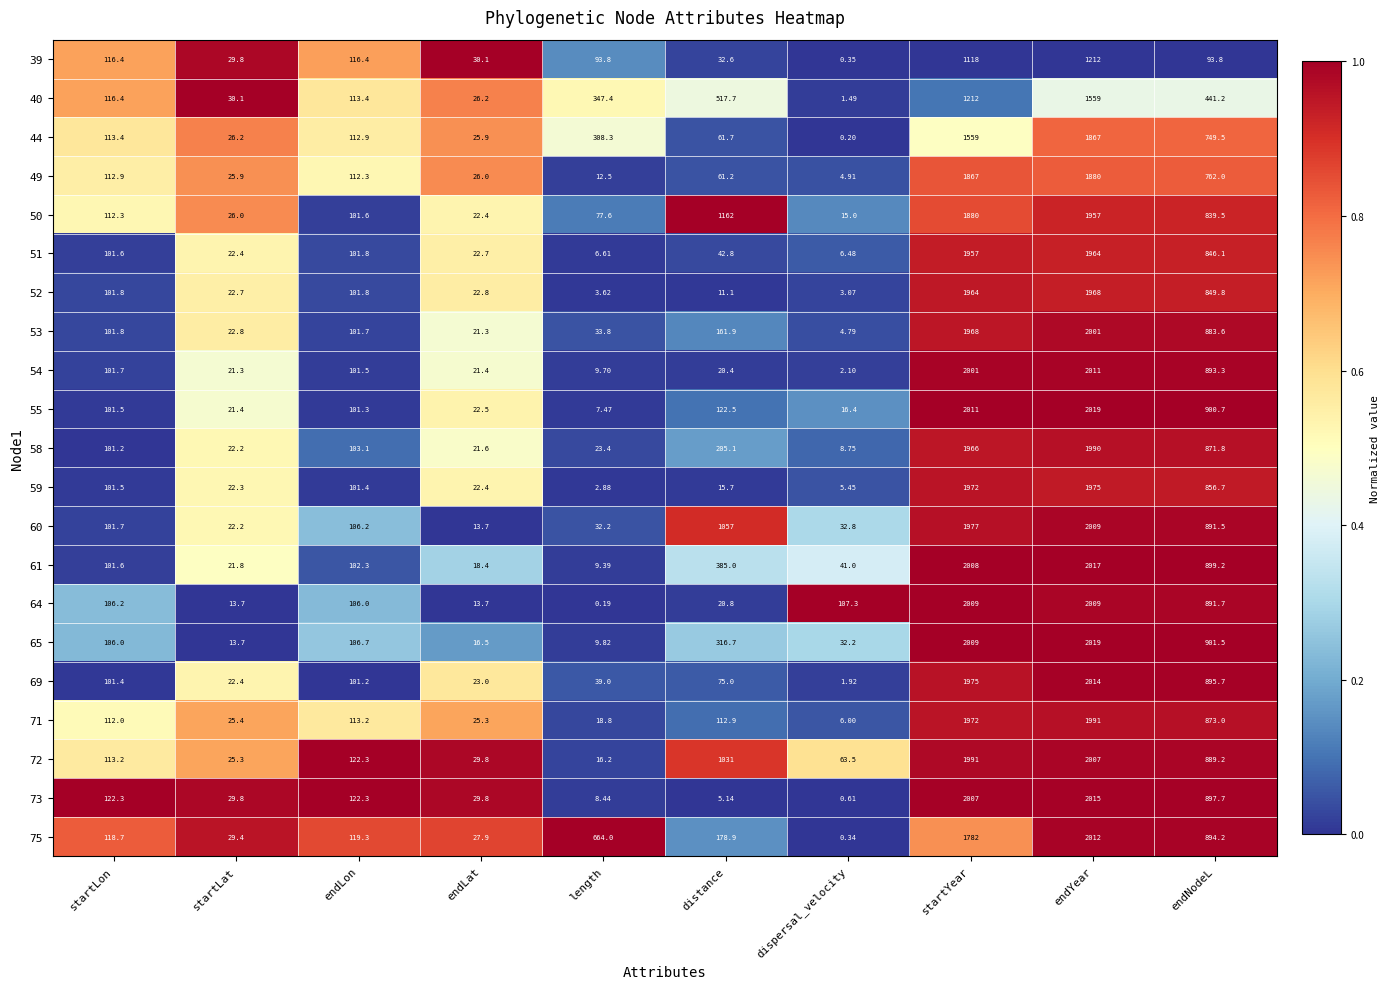

At which label is 59 closest to 988?

endNodeL